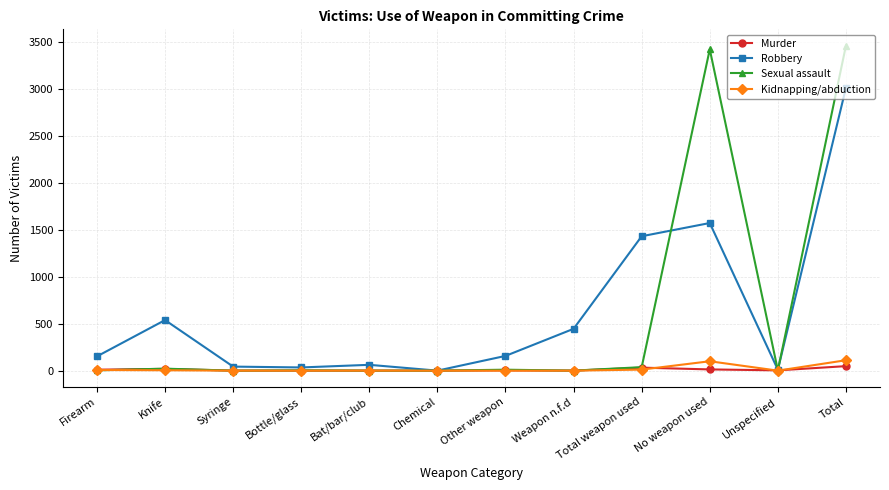

What is the difference between the Sexual assault values at Syringe and Bottle/glass?

3